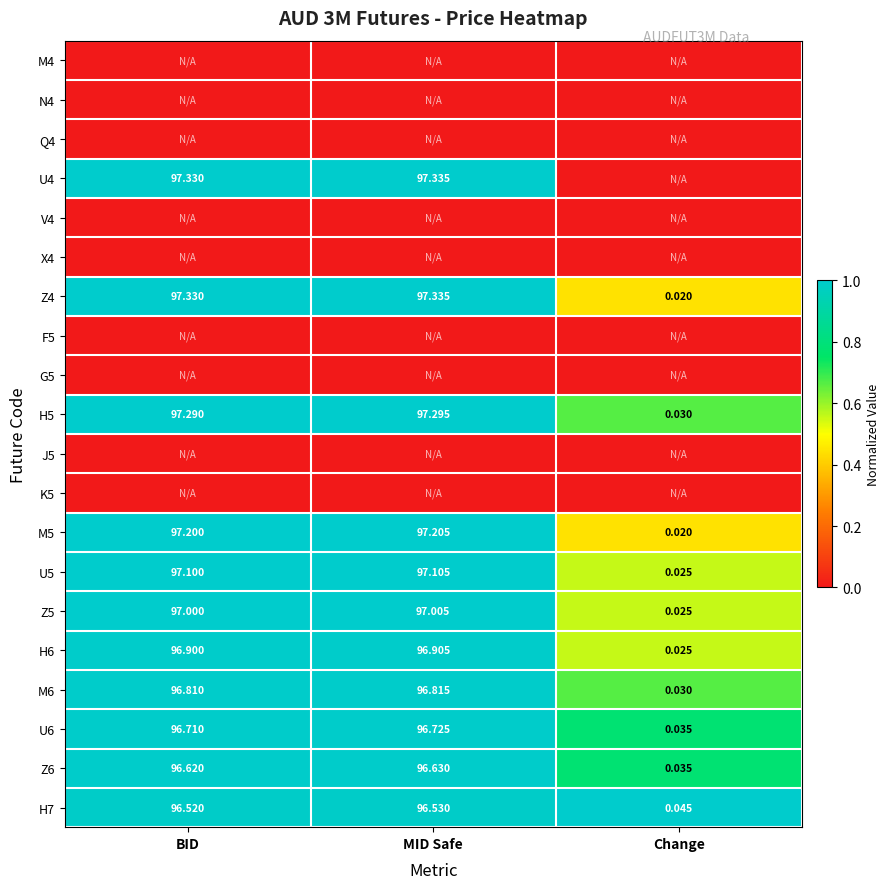

How many categories are shown in the chart?

3